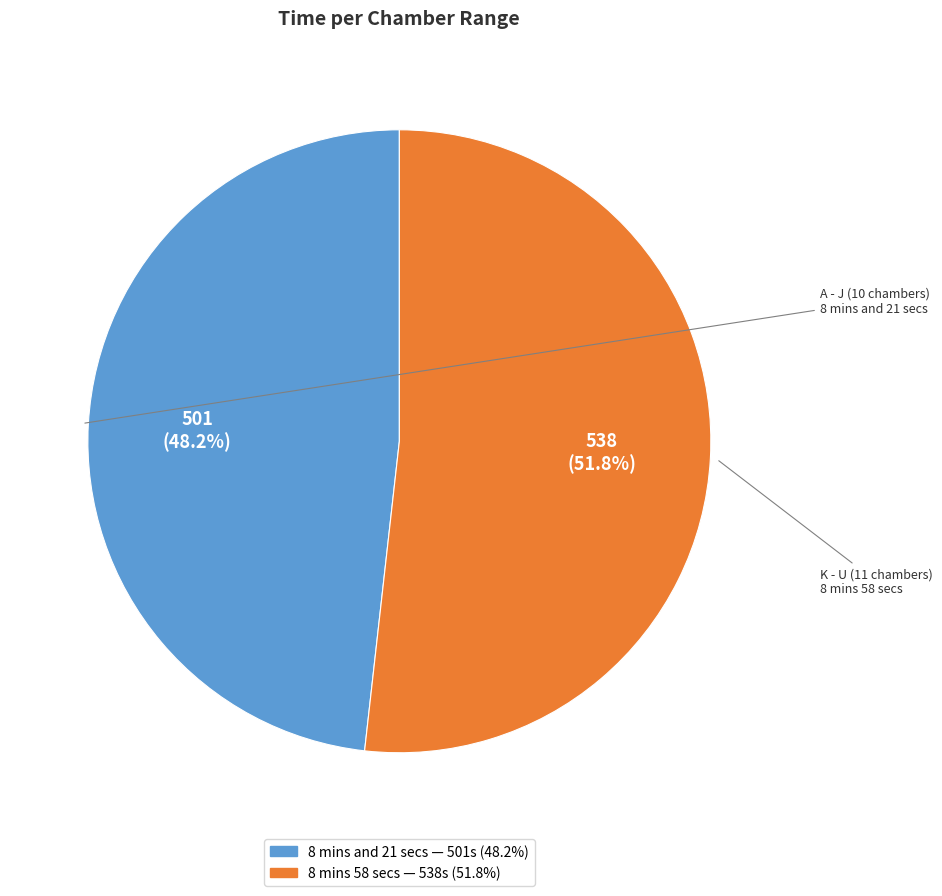

Which has a higher value, 8 mins and 21 secs or 8 mins 58 secs?

8 mins 58 secs